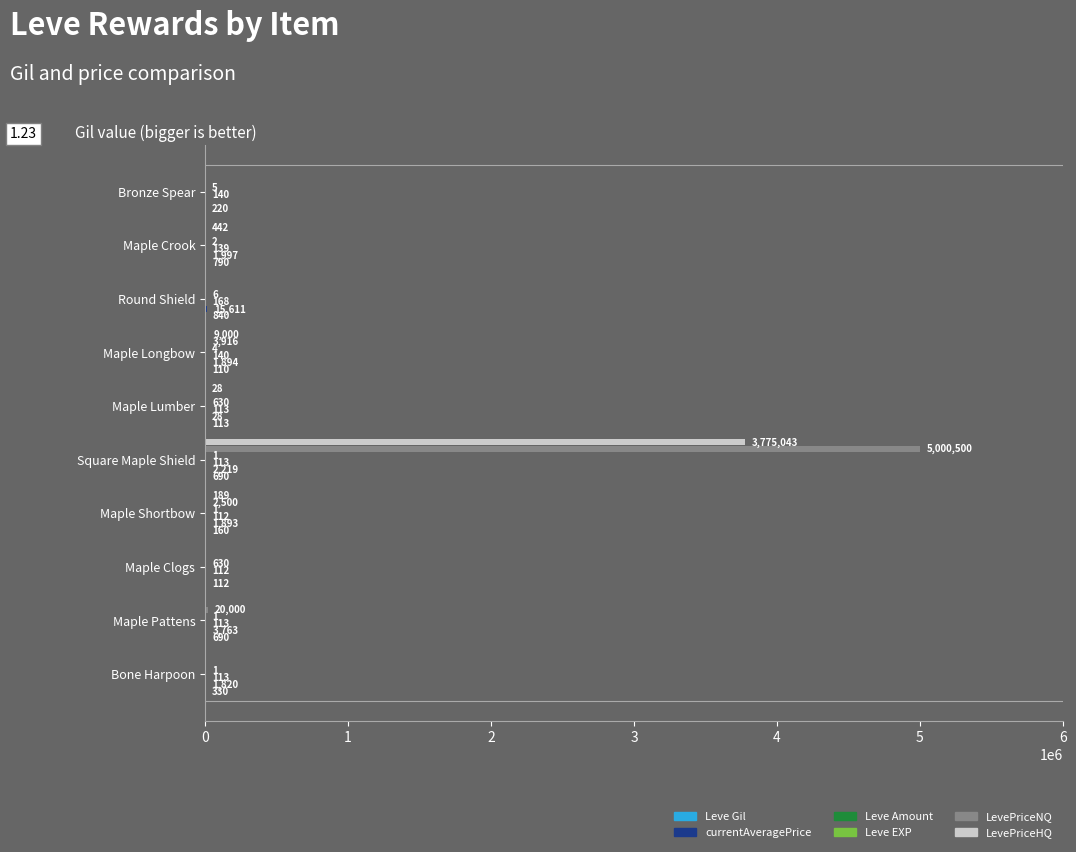

At which category is the sum across all series the highest?

Square Maple Shield